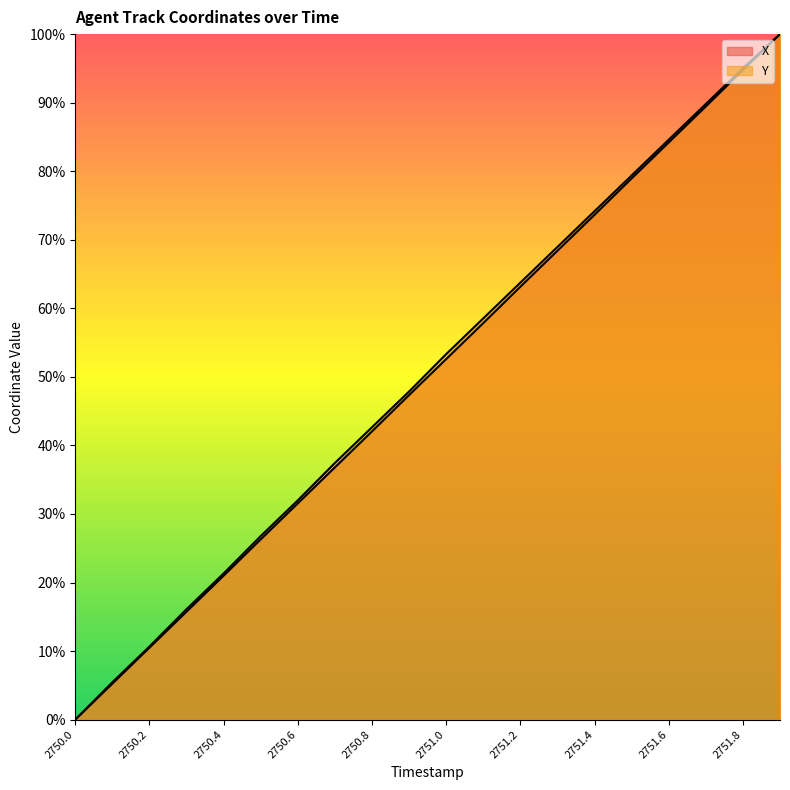

Between 2750.1 and 2750.0, which is larger?

2750.1